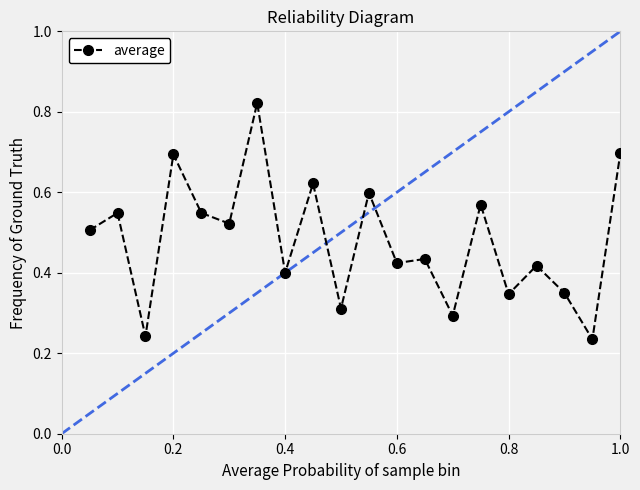

How many values are between 0 and 1?

20